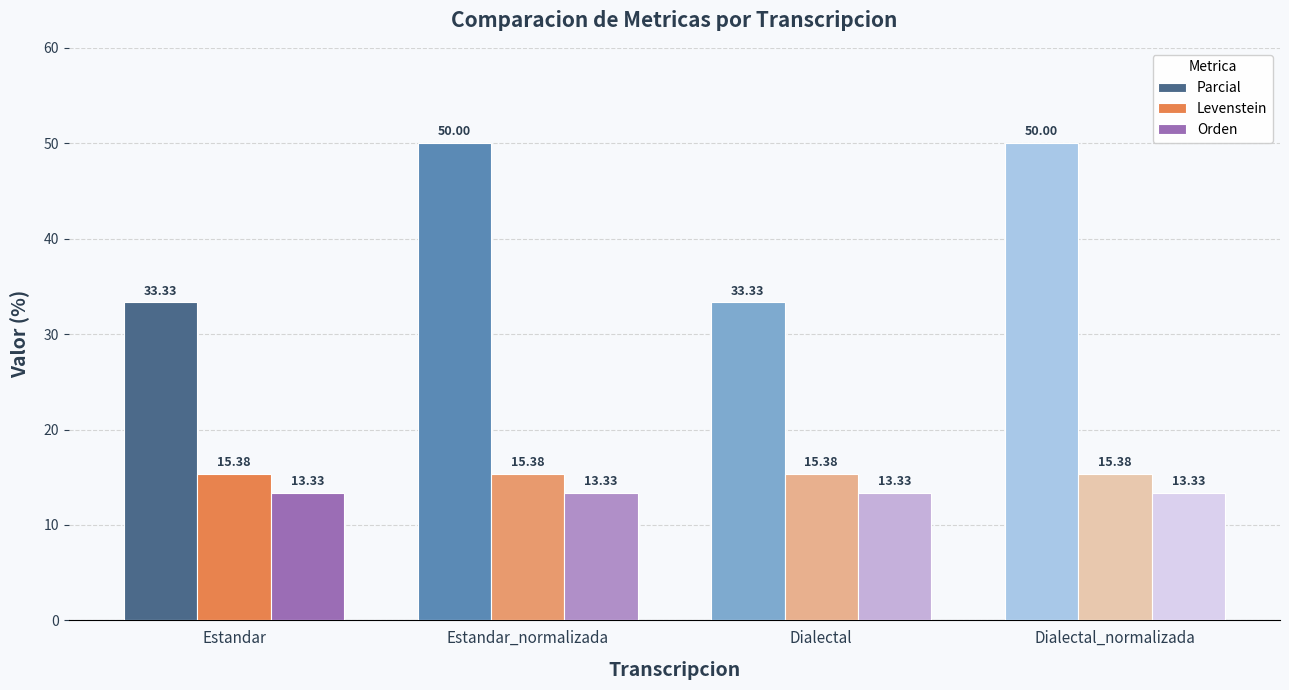

Which series has the largest total across all categories?

Parcial